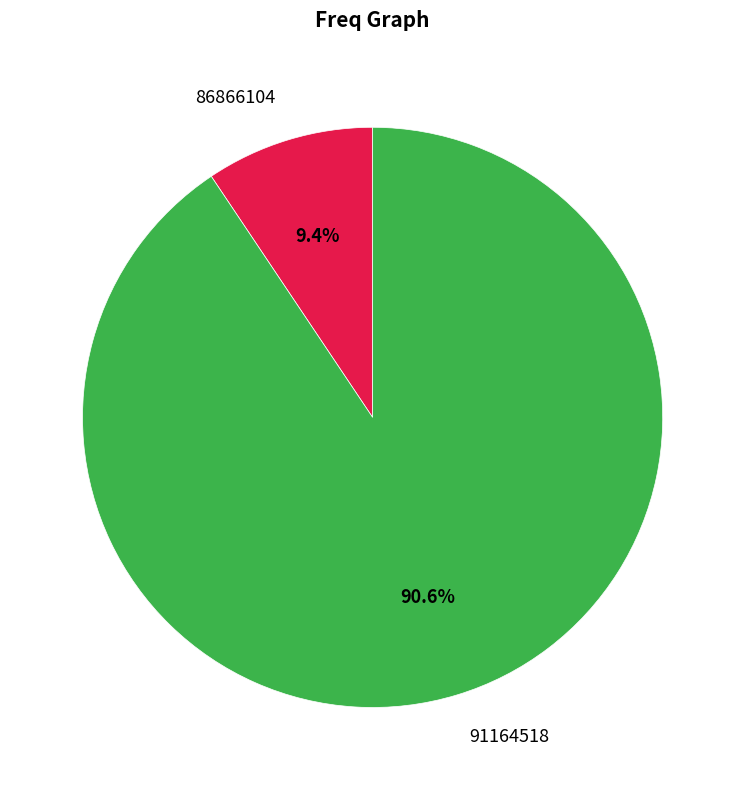

The 91164518 slice represents 84% of the pie. True or false?

False